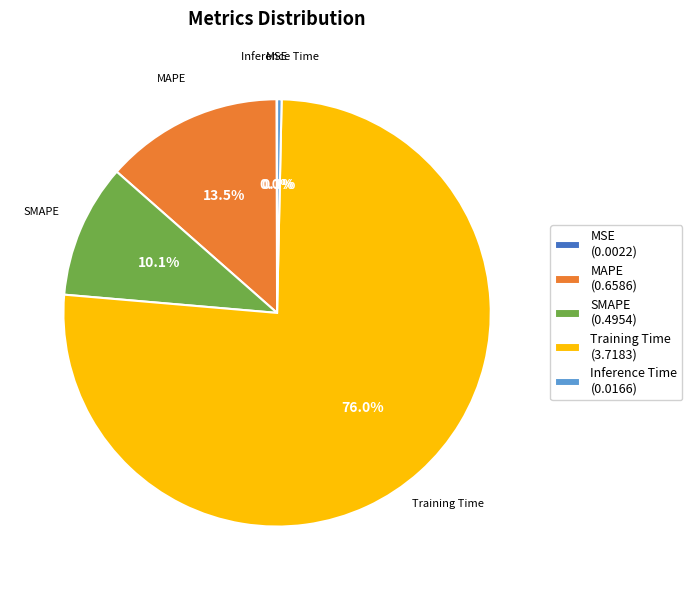

Between MAPE and Training Time, which is larger?

Training Time